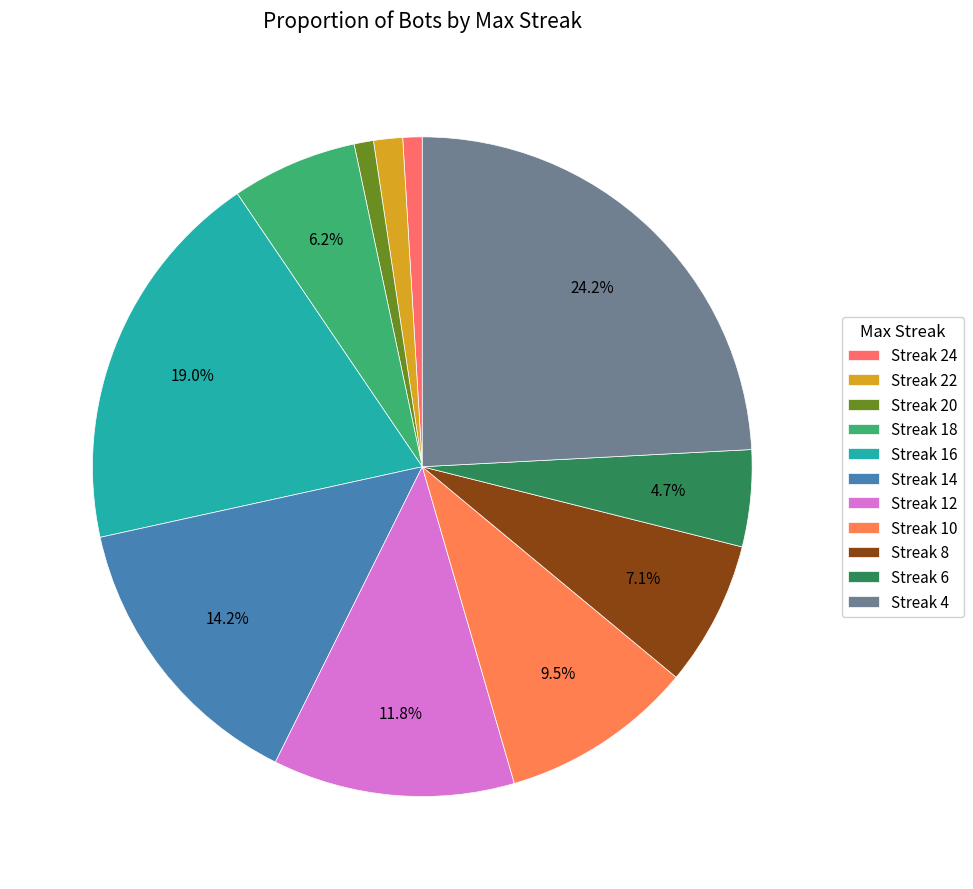

Does any single category account for the majority?

No